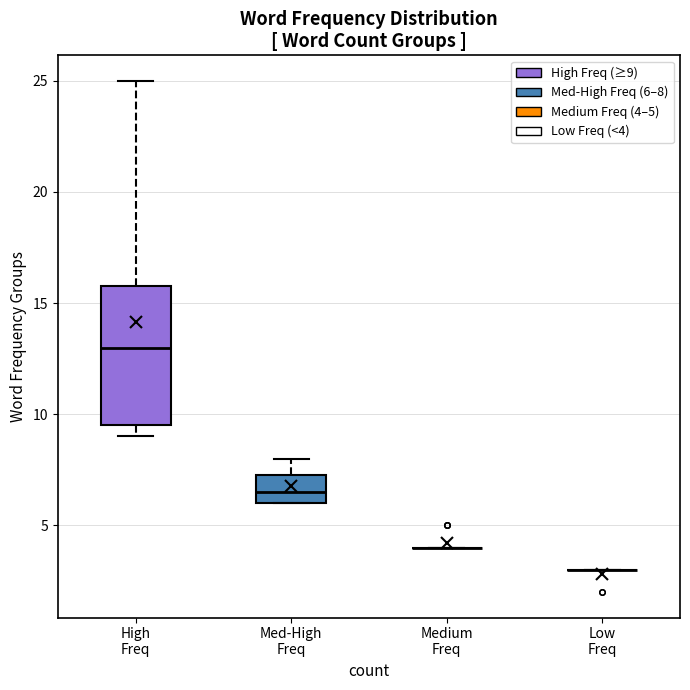

Reading left to right, transcribe this box plot: for each box, give where its median line is, the range the box spans, and where its two whiskers end, as read against the y-axis. The values are not printed on the chart, so give them approximately, as read against the axis.

High Freq: median 13.0, box 9.5 to 16.0, whiskers 9.0 to 25.0
Med-High Freq: median 6.5, box 6.0 to 7.5, whiskers 6.0 to 8.0
Medium Freq: box collapsed to a line at 4.0, whiskers 4.0 to 4.0
Low Freq: box collapsed to a line at 3.0, whiskers 3.0 to 3.0